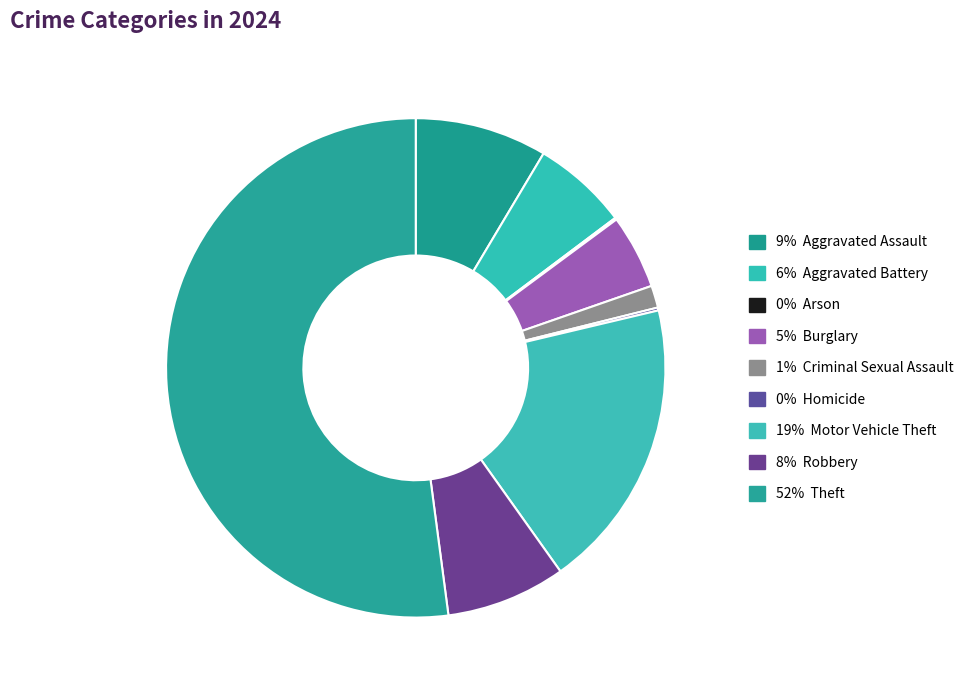

How many segments does this pie chart have?

9